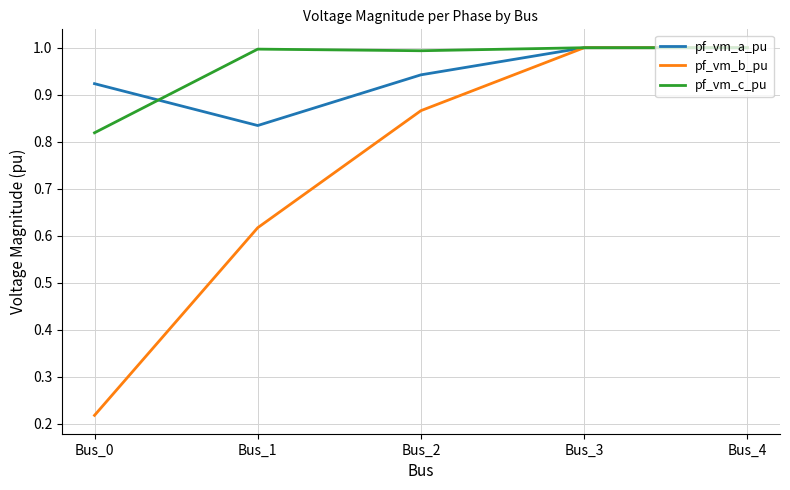

Which series changed the most between Bus_0 and Bus_4?

pf_vm_b_pu